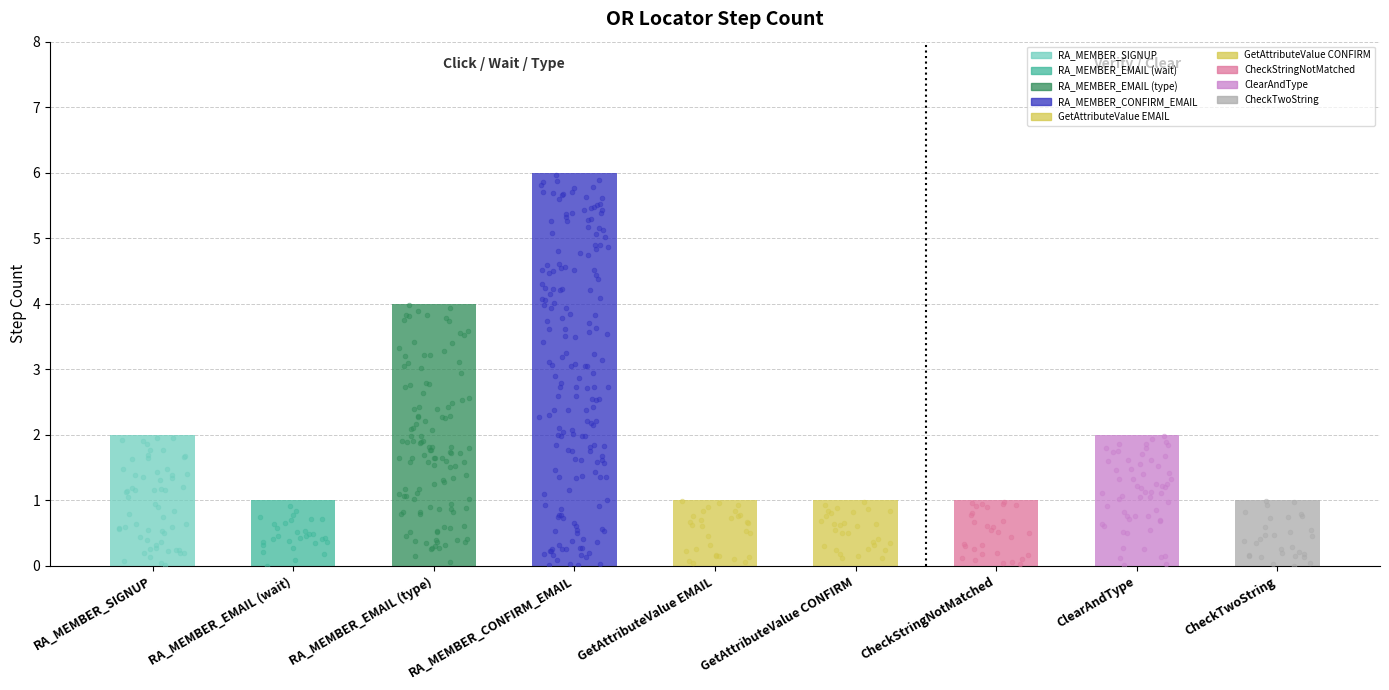

Between RA_MEMBER_CONFIRM_EMAIL and CheckStringNotMatched, which is larger?

RA_MEMBER_CONFIRM_EMAIL